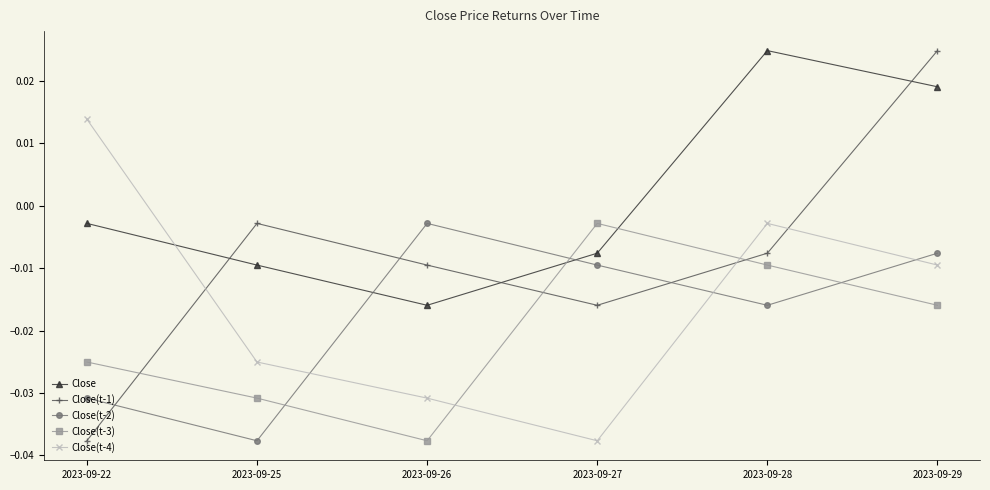

How many times do Close(t-1) and Close(t-4) cross each other?

3